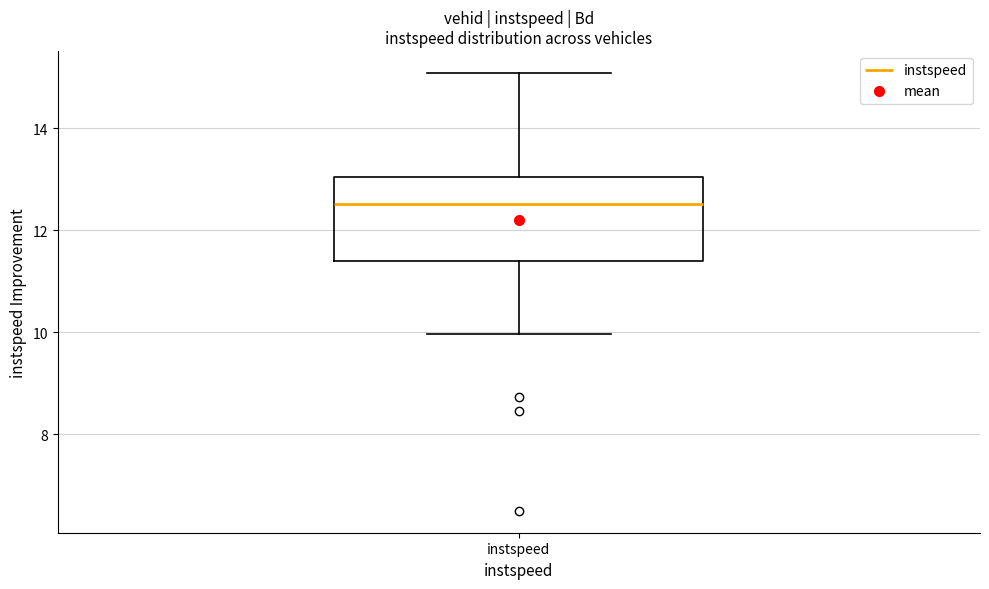

Transcribe this box plot: give where the median line is, the range the box spans, and where the two whiskers end, as read against the y-axis. The values are not printed on the chart, so give them approximately, as read against the axis.

median 12.6, box 11.4 to 13.0, whiskers 10.0 to 15.0